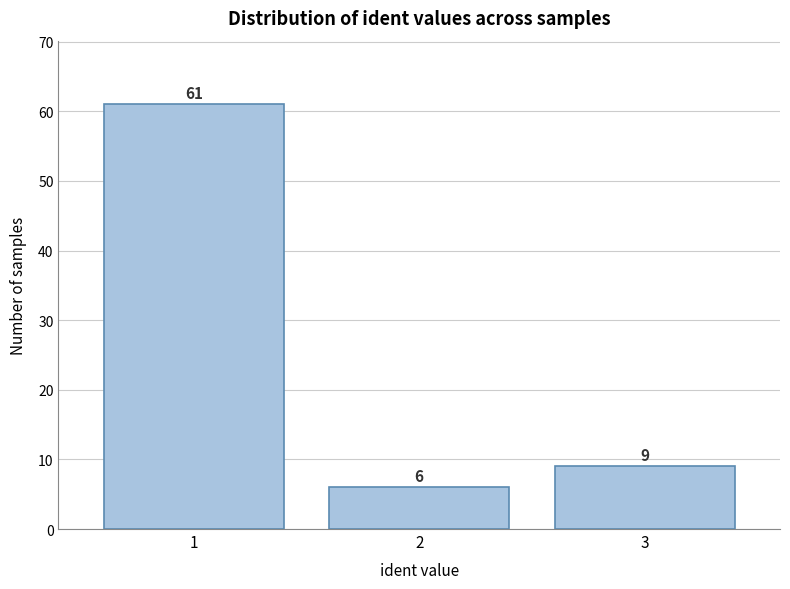

Reading left to right, list all the values displayed in this chart.

61	6	9